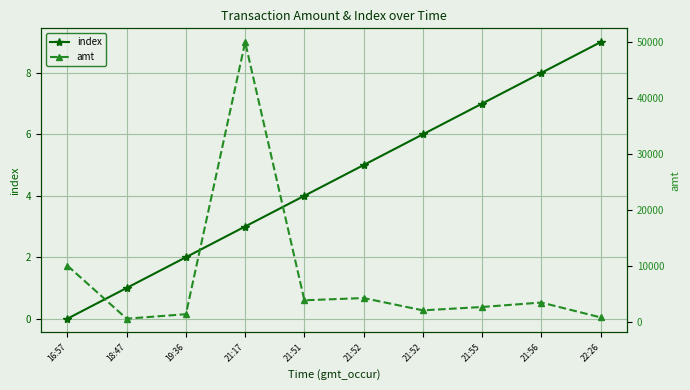

Is the value of amt at 18:47 greater than the value of index at 22:26?

Yes